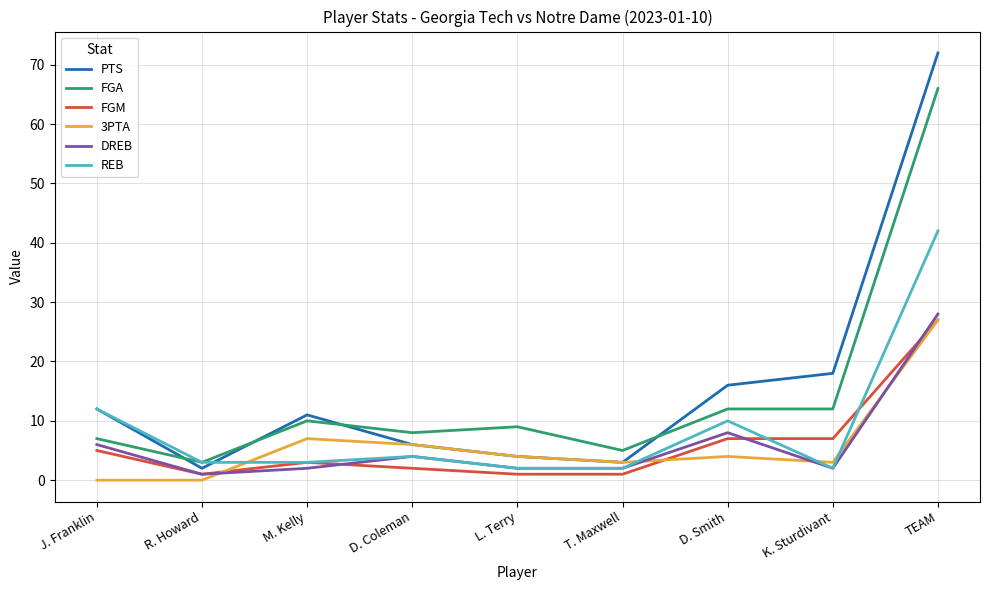

Where does the FGA series first go above 9?

M. Kelly